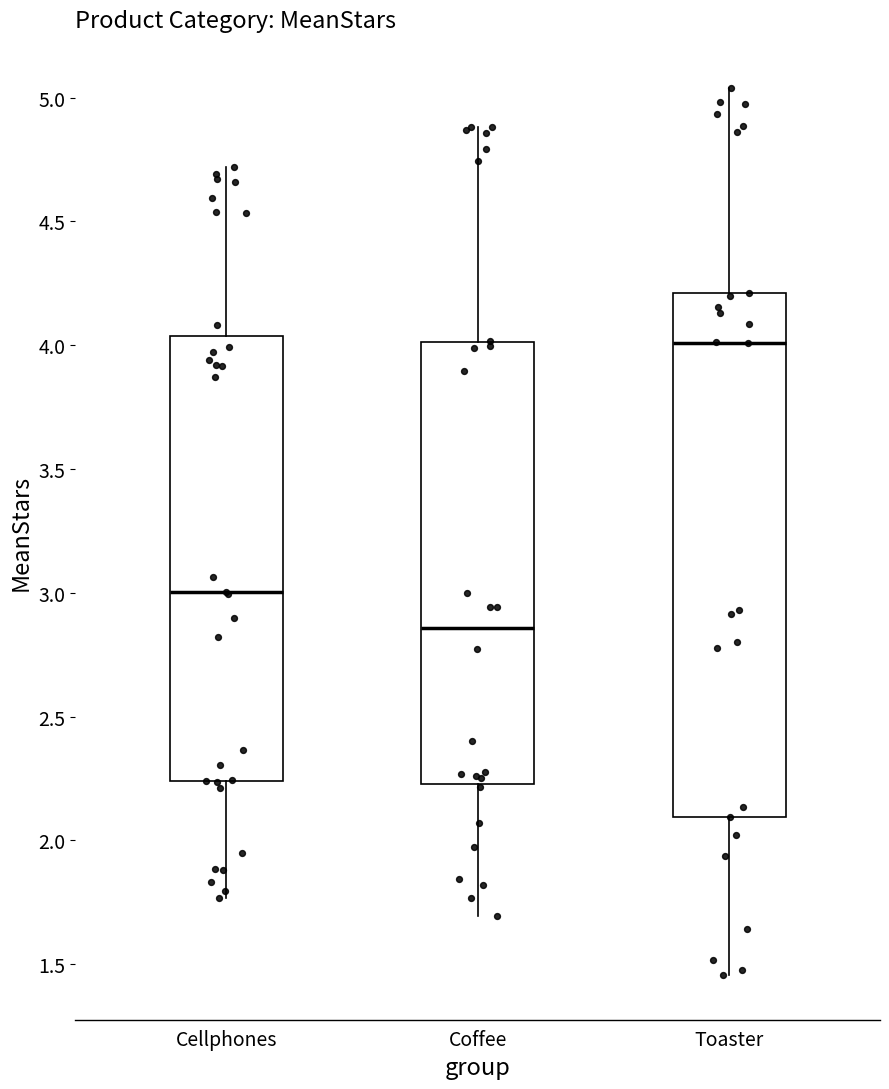

Where is the lower edge of the box for Cellphones on the y-axis? The values are not printed on the chart, so give them approximately, as read against the axis.

2.25